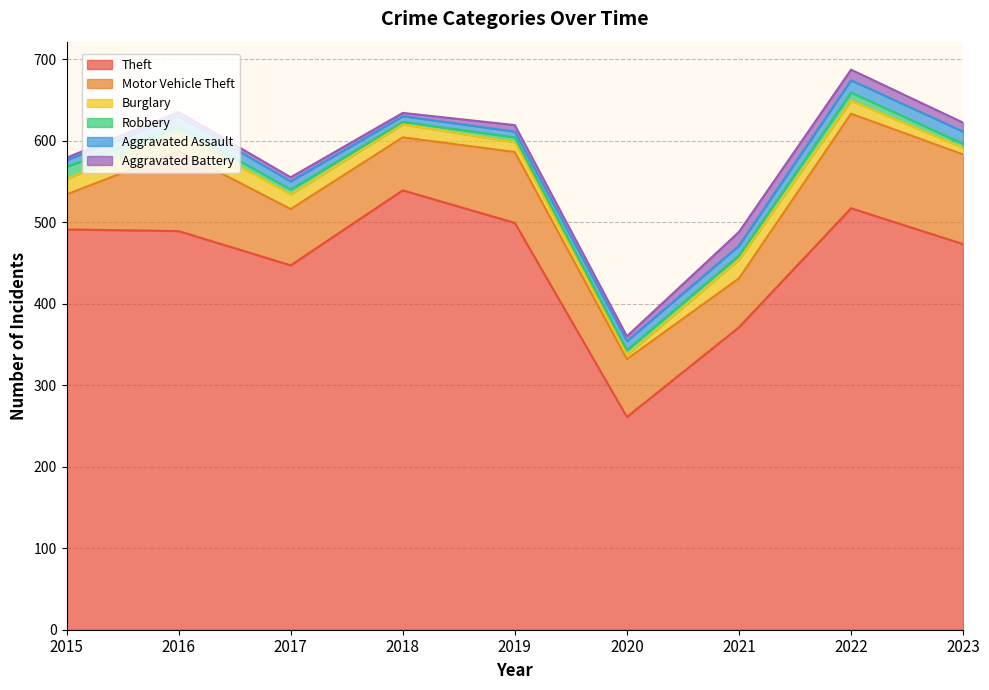

What is the average value of the Aggravated Battery series?

8